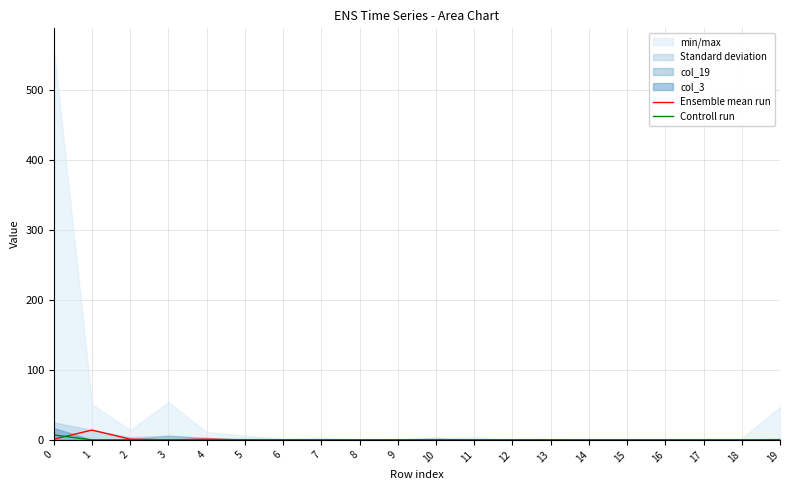

How many times do Ensemble mean run and Controll run cross each other?

1